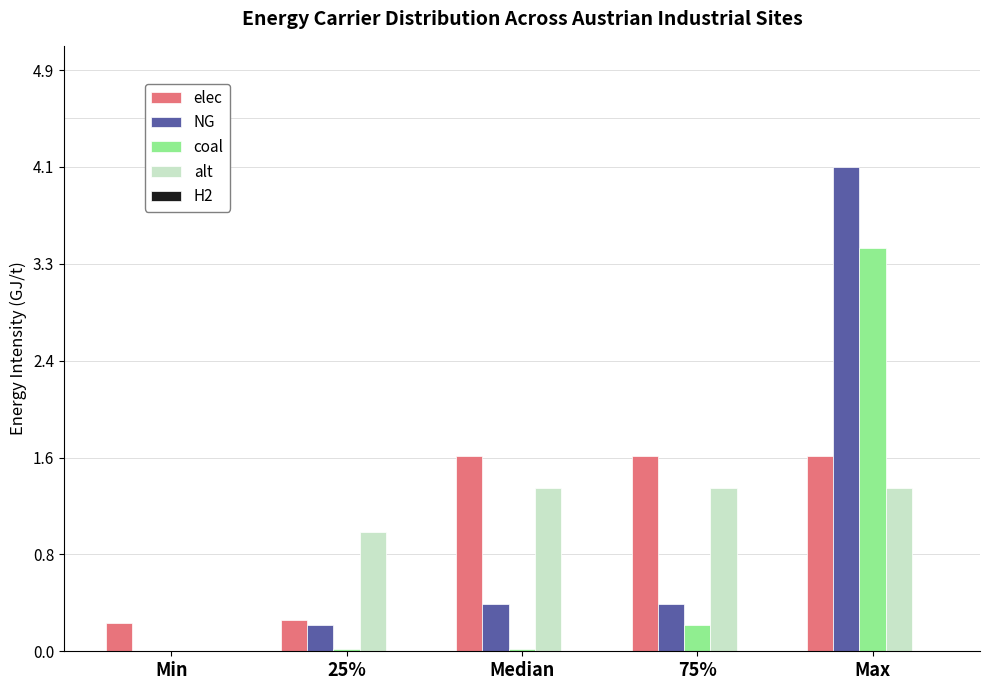

What is the sum of all alt values?

5.1